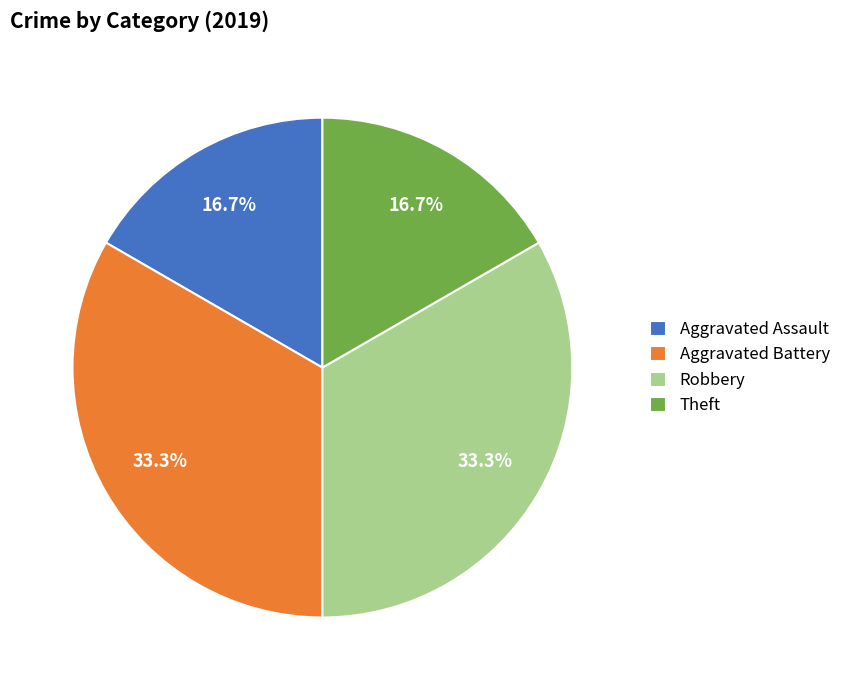

Which has a higher value, Aggravated Battery or Aggravated Assault?

Aggravated Battery